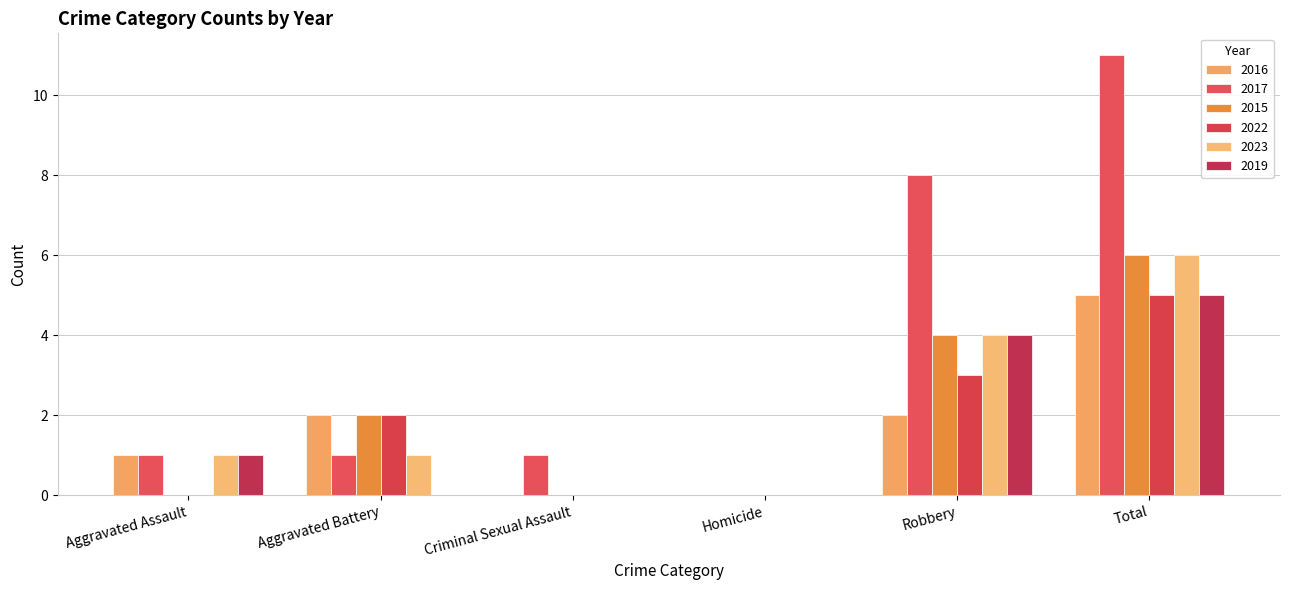

Count the number of data series in this chart.

6